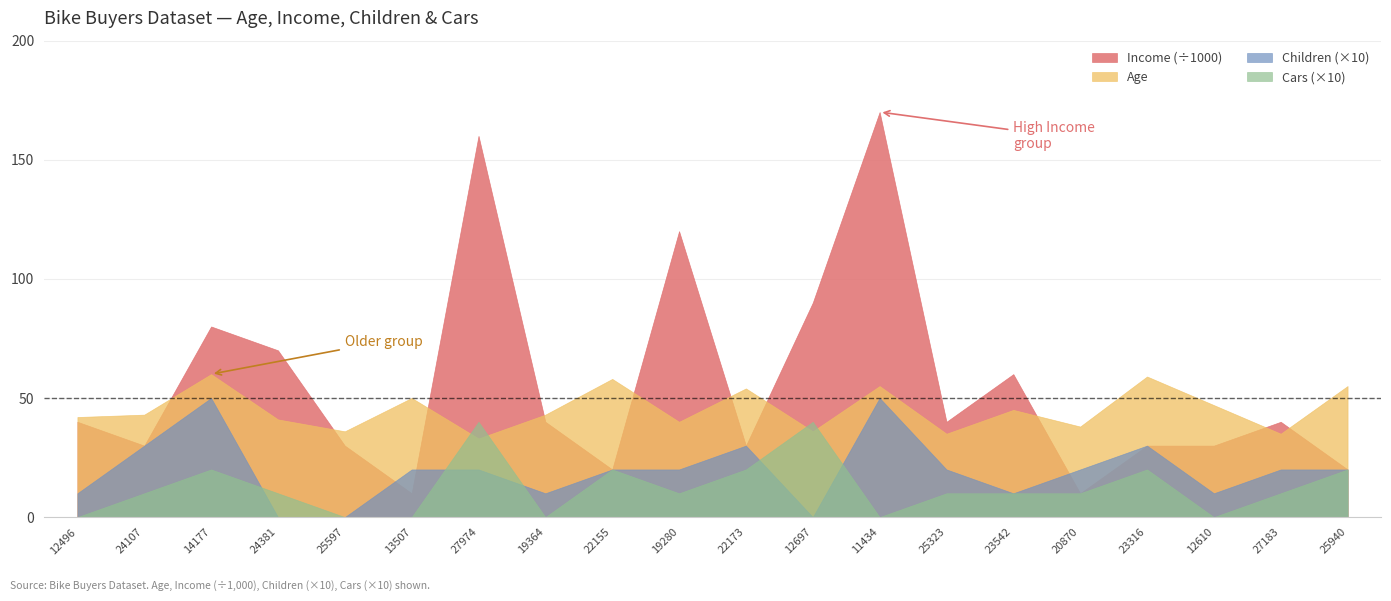

What is the greatest value displayed?

170